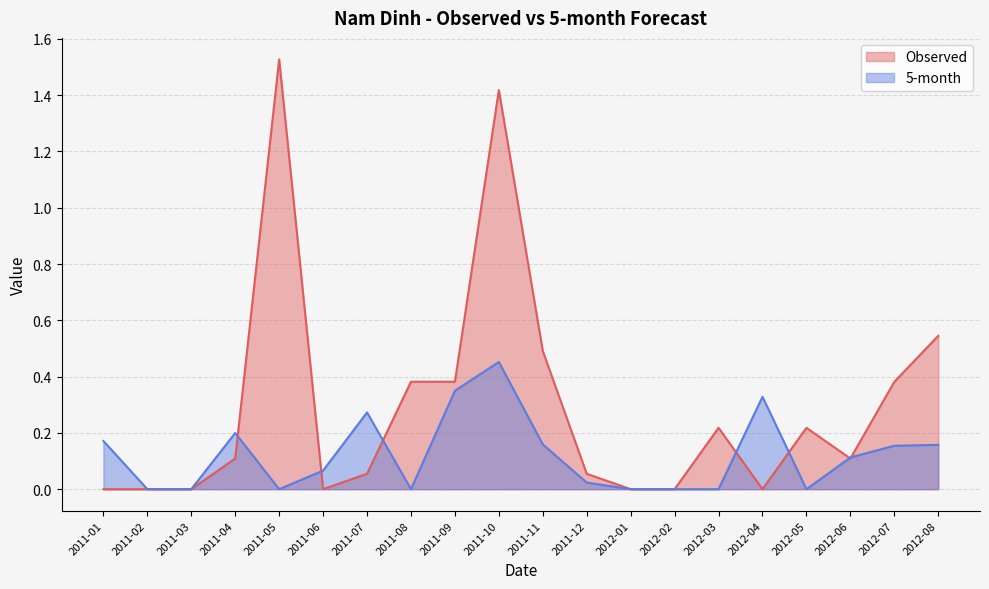

Which series has the largest total across all categories?

Observed